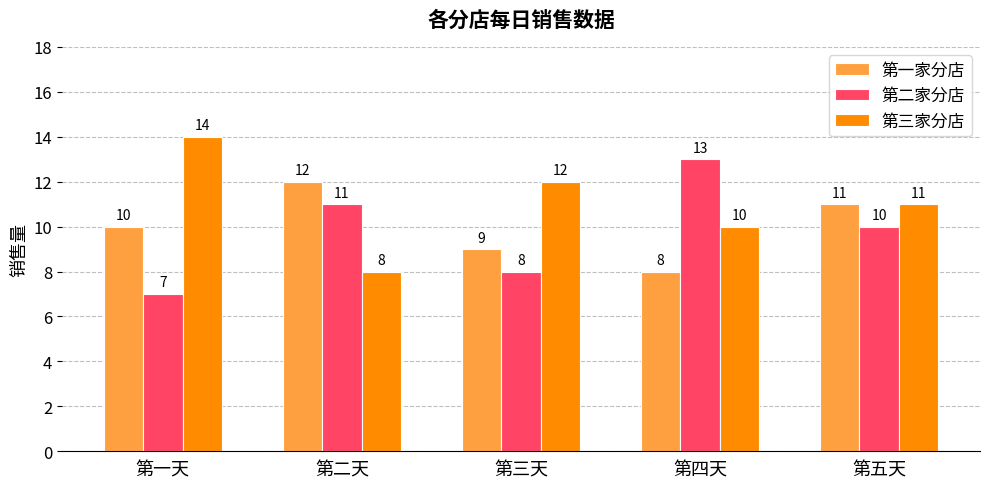

At 第四天, list the series in order from largest to smallest.

第二家分店, 第三家分店, 第一家分店